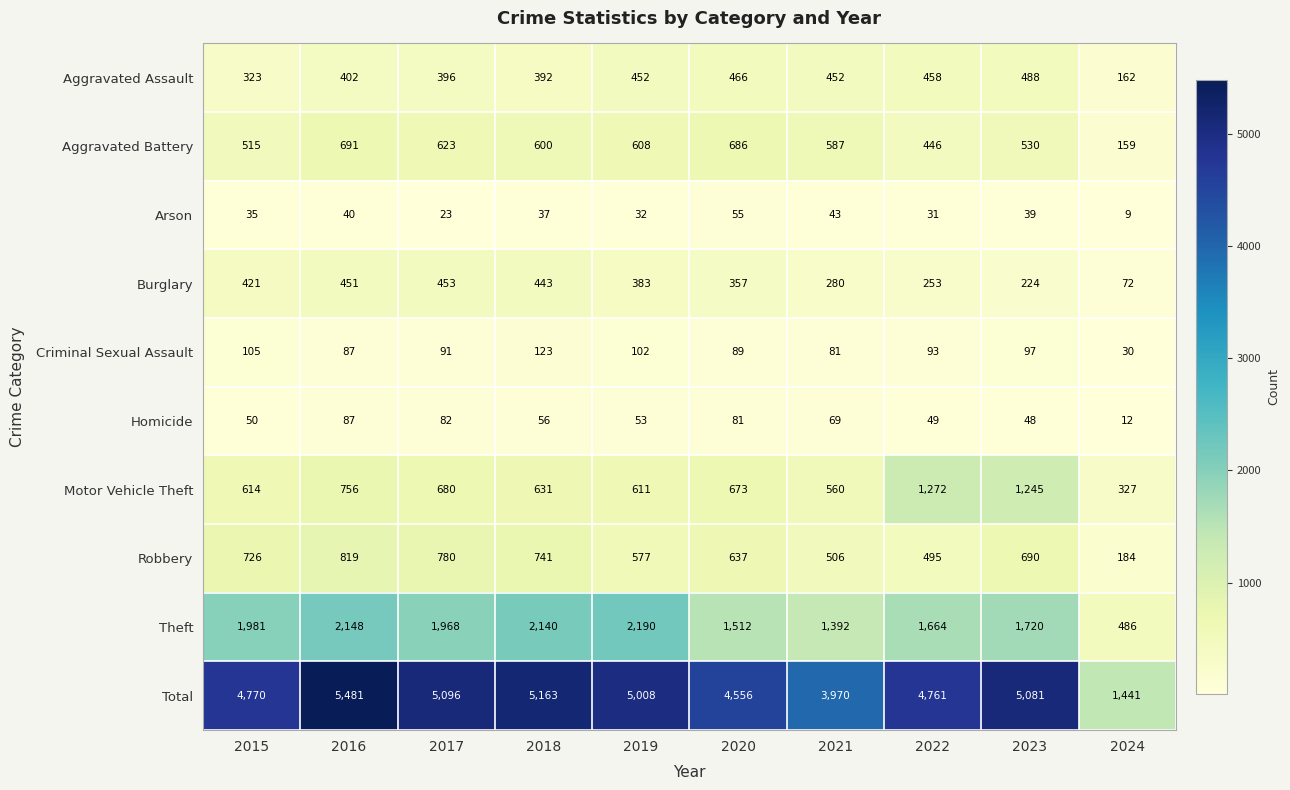

The value of Aggravated Assault at 2023 is 737. True or false?

False